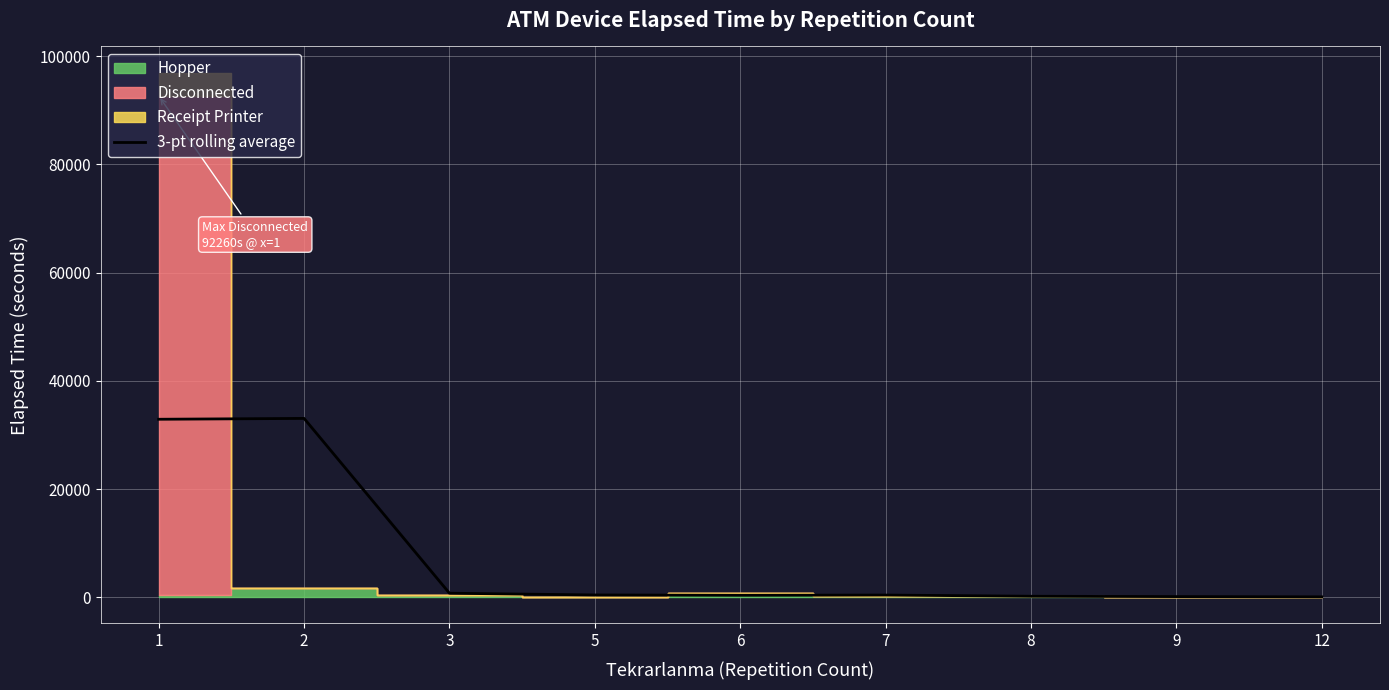

Does the chart display data point markers on the line(s)?

No